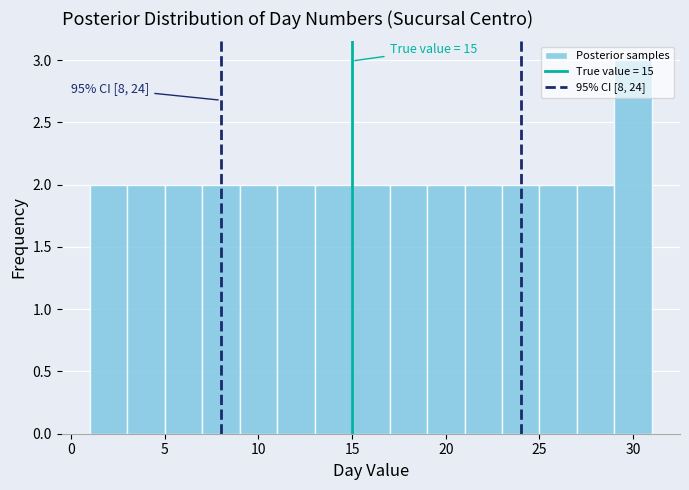

Which range on the x-axis has the tallest bar?

29 to 31